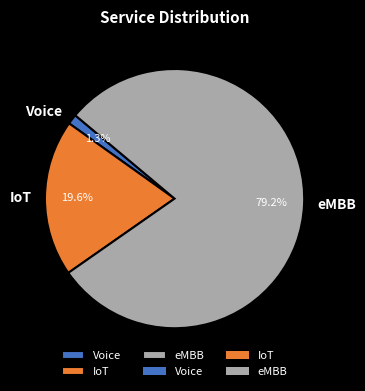

To the nearest percent, what percentage of the pie is eMBB?

79%